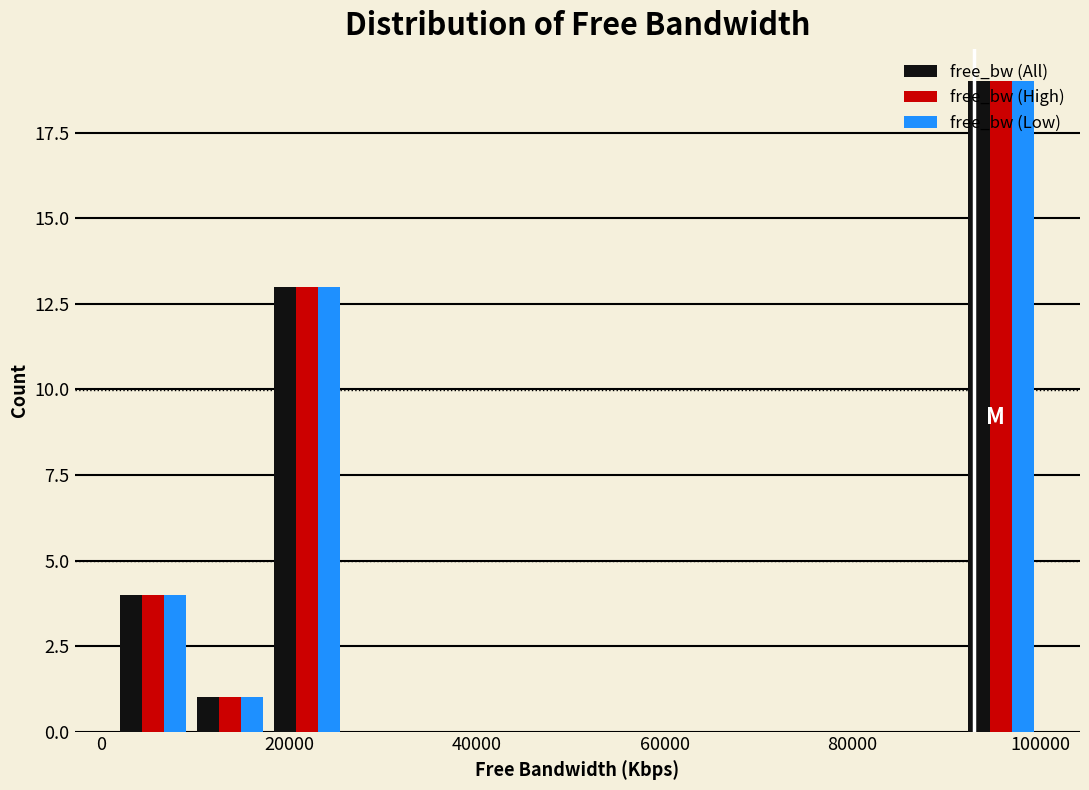

What is the height of the free_bw (Low) bar covering 2000 to 10000 on the x-axis? Neither the bar edges nor the heights are printed on the chart, so give them approximately, as read against the axes.

4